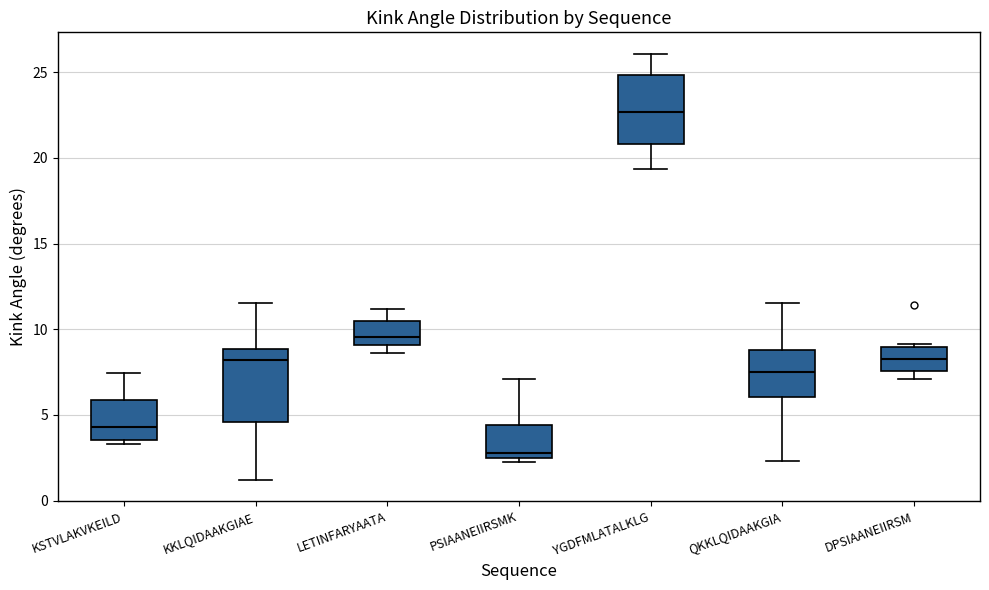

Reading left to right, read every box against the y-axis: the position of its median line, the range the box covers, and the ends of its whiskers. The values are not printed on the chart, so give them approximately, as read against the axis.

KSTVLAKVKEILD: median 4.5, box 3.5 to 6.0, whiskers 3.5 (just below the box's lower edge) to 7.5
KKLQIDAAKGIAE: median 8.0, box 4.5 to 9.0, whiskers 1.0 to 11.5
LETINFARYAATA: median 9.5, box 9.0 to 10.5, whiskers 8.5 to 11.0
PSIAANEIIRSMK: median 3.0, box 2.5 to 4.5, whiskers 2.5 (just below the box's lower edge) to 7.0
YGDFMLATALKLG: median 22.5, box 21.0 to 25.0, whiskers 19.5 to 26.0
QKKLQIDAAKGIA: median 7.5, box 6.0 to 9.0, whiskers 2.5 to 11.5
DPSIAANEIIRSM: median 8.5, box 7.5 to 9.0, whiskers 7.0 to 9.0 (just above the box's upper edge)